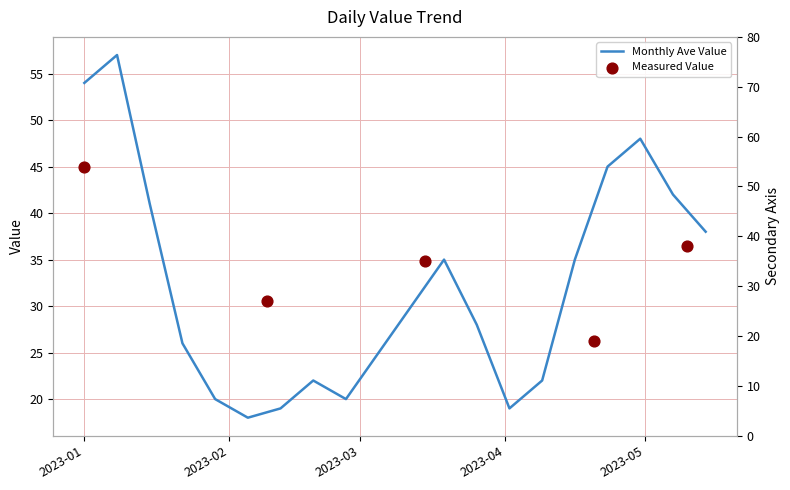

What is the change in value from 2023-01-29 to 2023-03-19?

+15